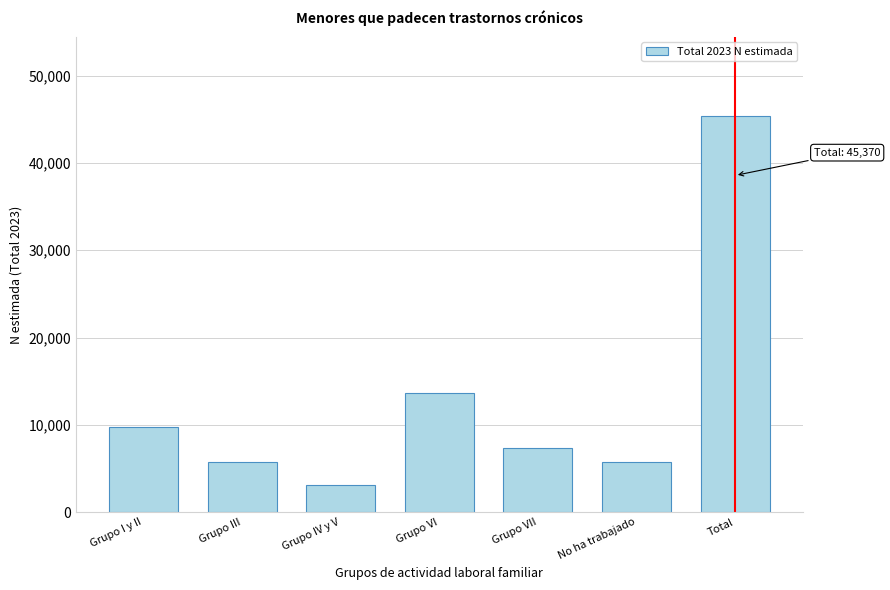

At which label is the value closest to 24234?

Grupo VI